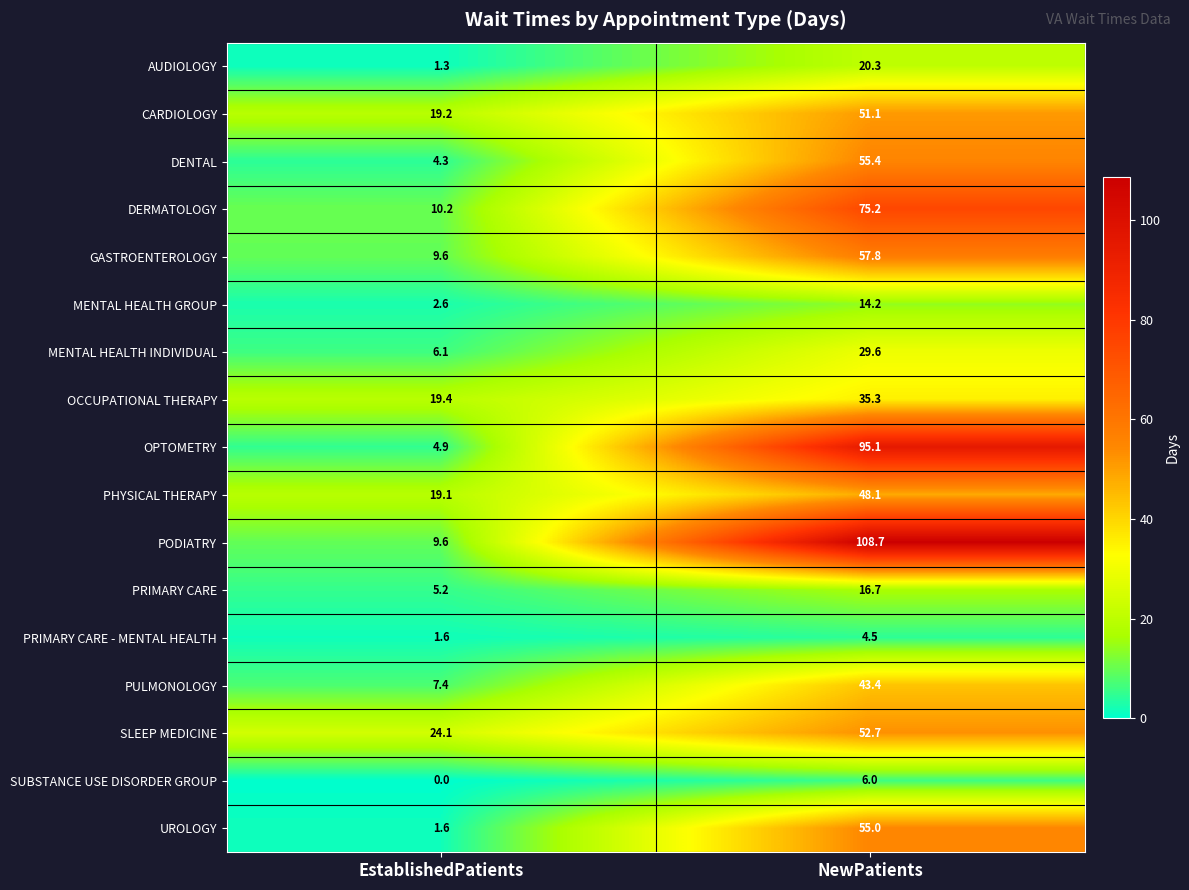

What is the sum of all CARDIOLOGY values?

70.3